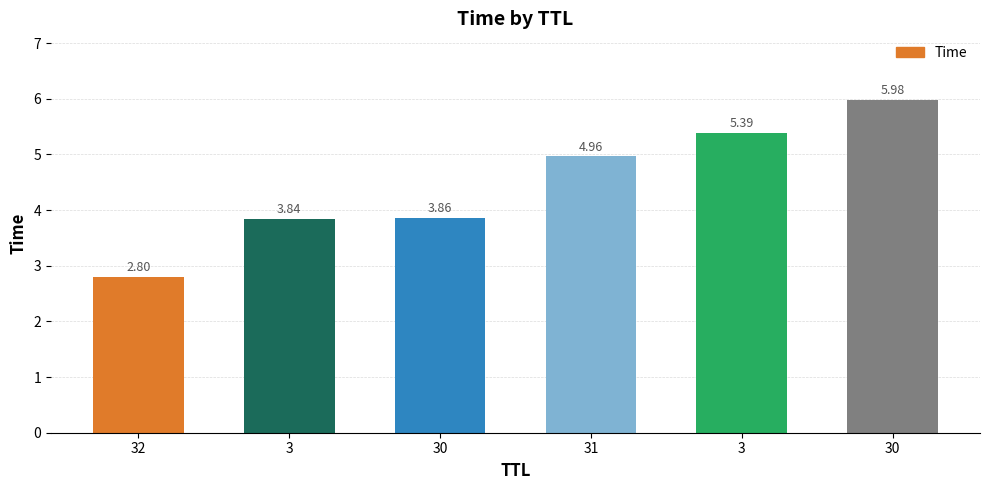

Does the chart contain any negative values?

No